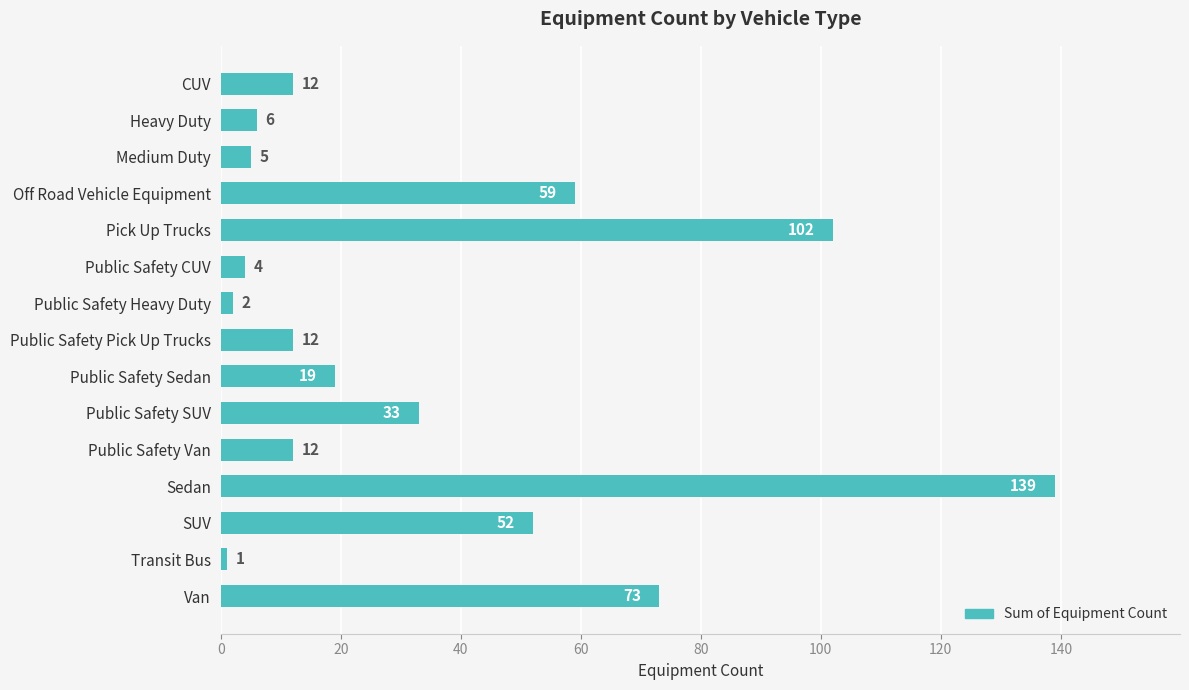

Does the chart contain any negative values?

No